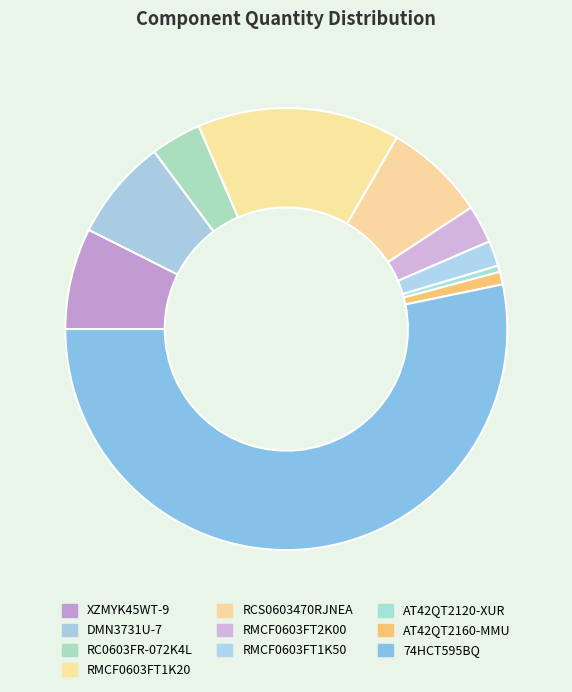

To the nearest percent, what is the average slice percentage?

10%